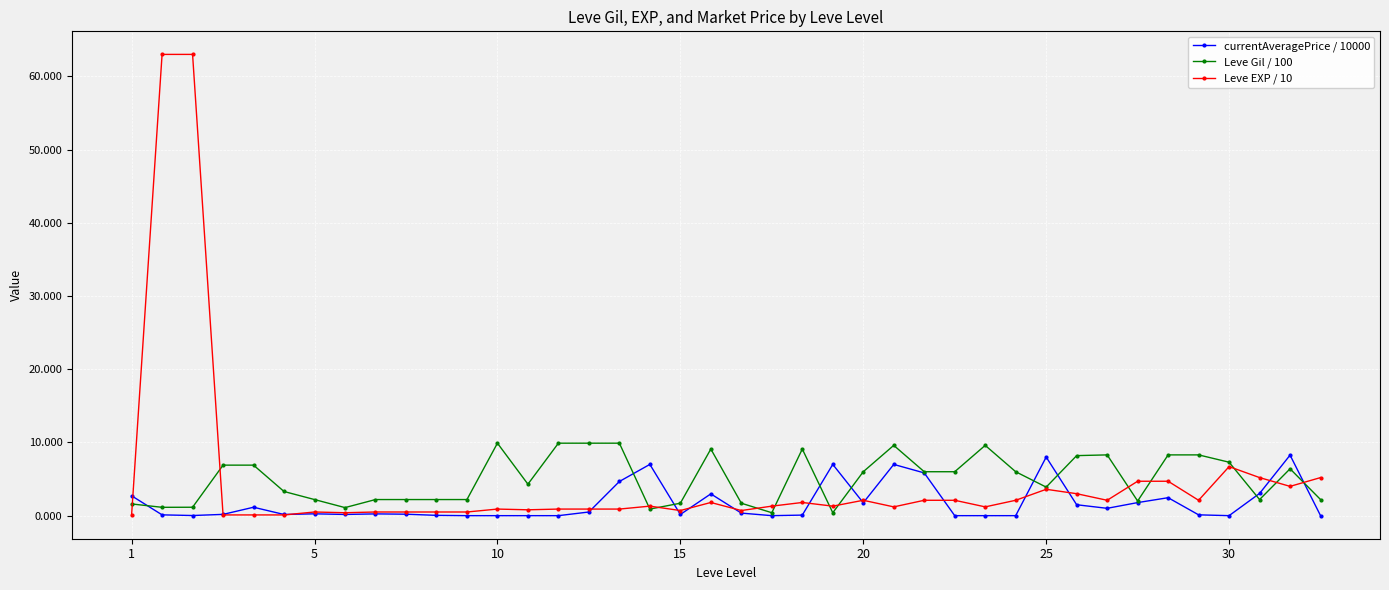

What is the maximum value shown in the chart?

63.0